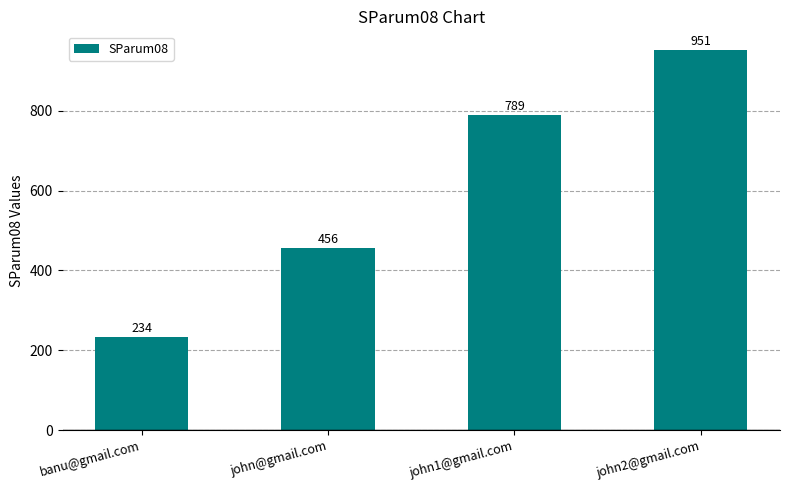

What value does the data have at john1@gmail.com, to the nearest 10?

790